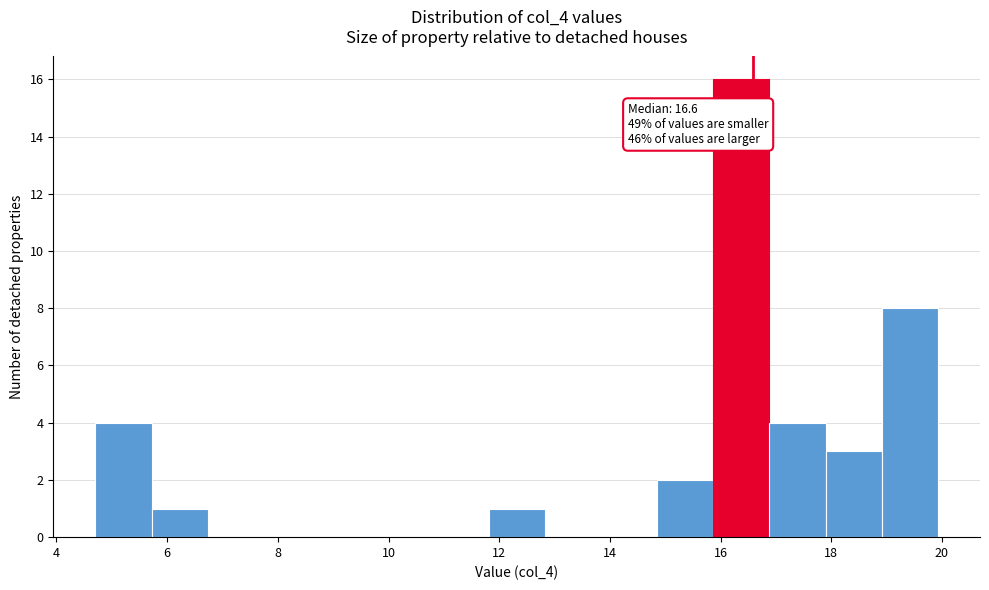

Which range on the x-axis has the tallest bar?

15.8 to 16.8